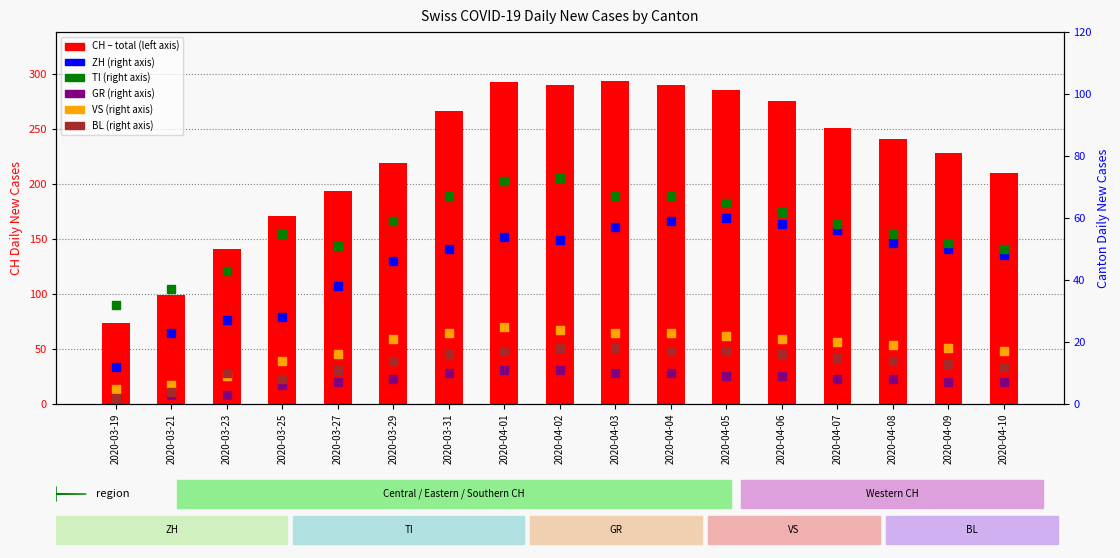

Is it true that BL equals 17 at 2020-04-01?

True